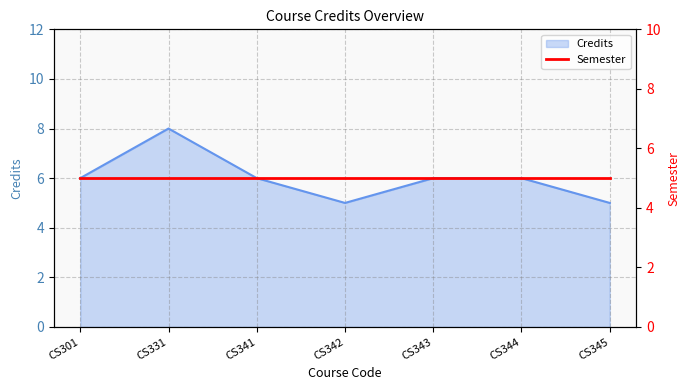

Rank the categories by value from lowest to highest.

CS342, CS345, CS301, CS341, CS343, CS344, CS331